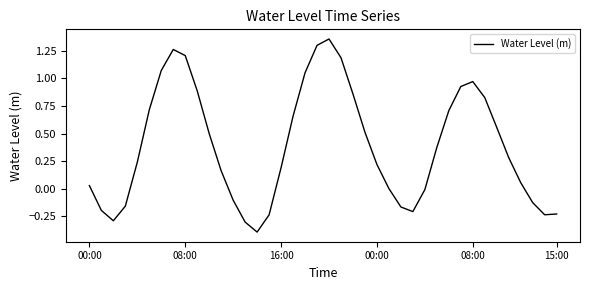

What is the difference between the maximum and minimum values?

1.7